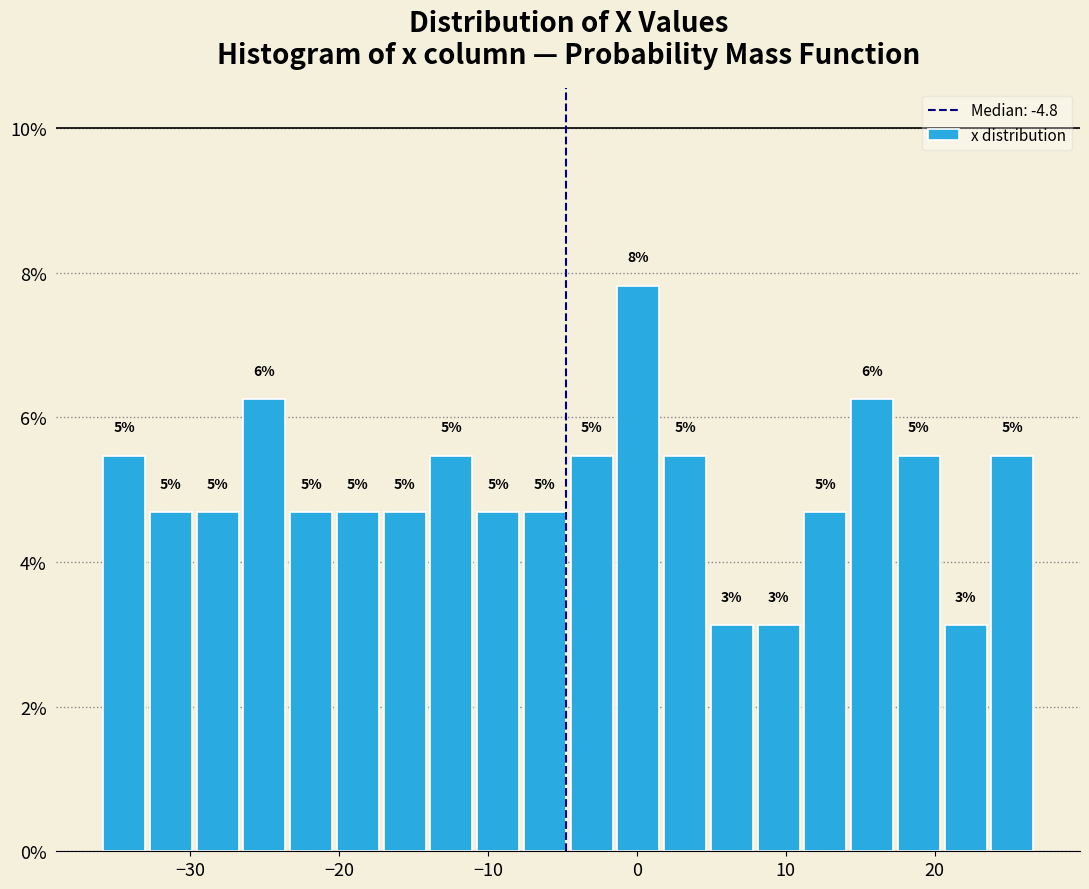

Read against the x-axis, roughly where is the centre of the tallest bar?

0